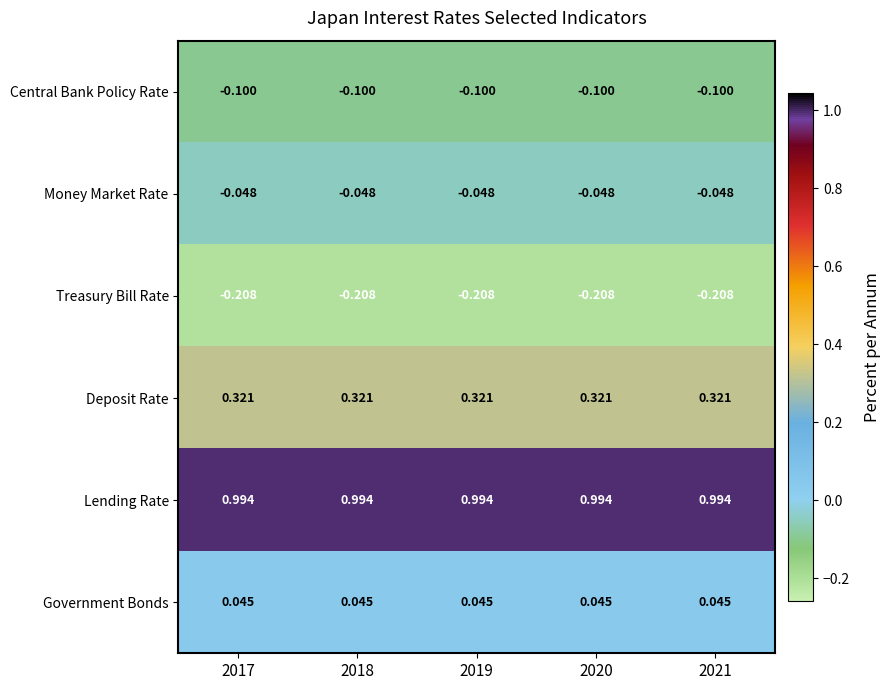

What is the difference between the highest and lowest values at 2020?

1.2